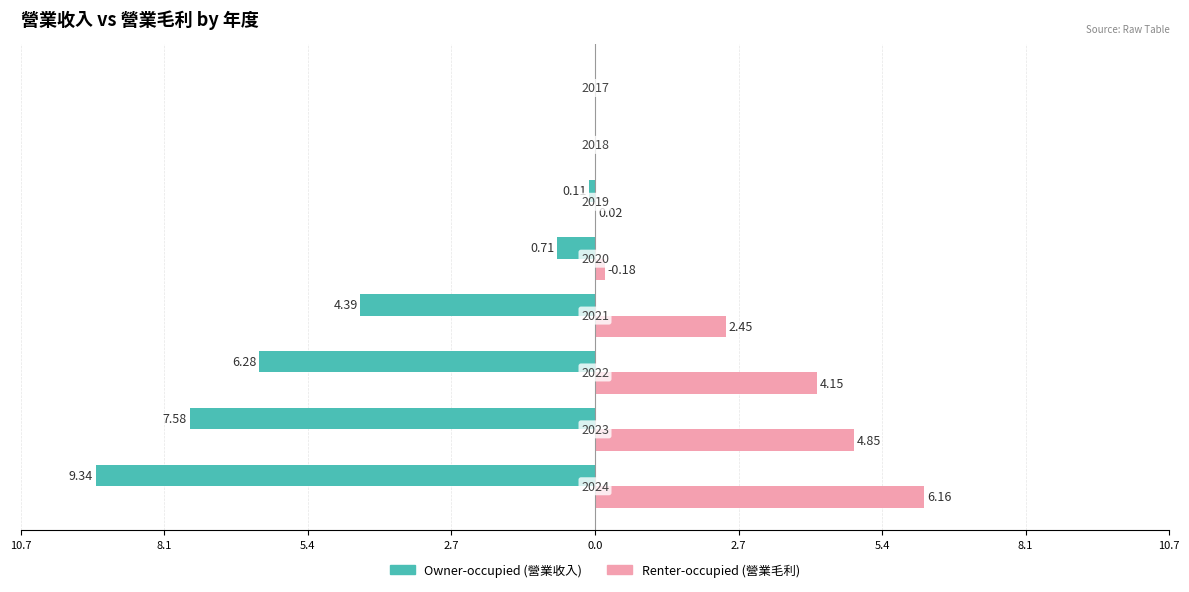

Reading left to right, list all the values displayed in this chart.

Owner-occupied (營業收入): -9.3	-7.6	-6.3	-4.4	-0.7	-0.1	0.0	0.0
Renter-occupied (營業毛利): 6.2	4.8	4.2	2.5	0.2	0.0	0.0	0.0